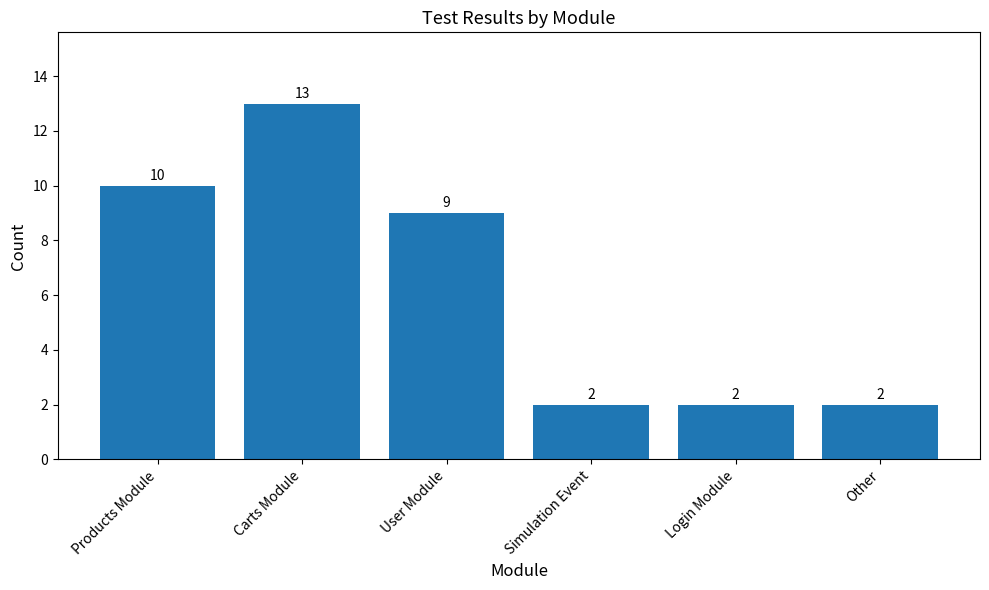

The value at Simulation Event is 3. True or false?

False